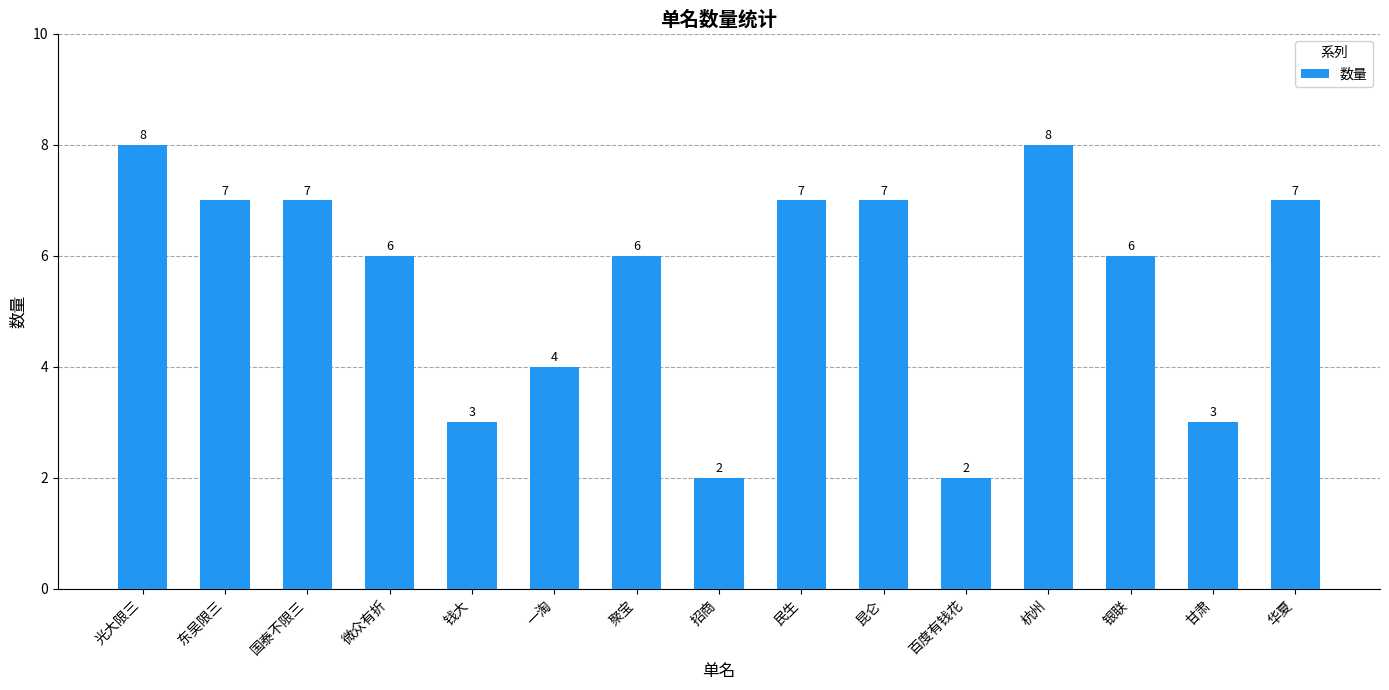

What position from the left is 华夏?

15